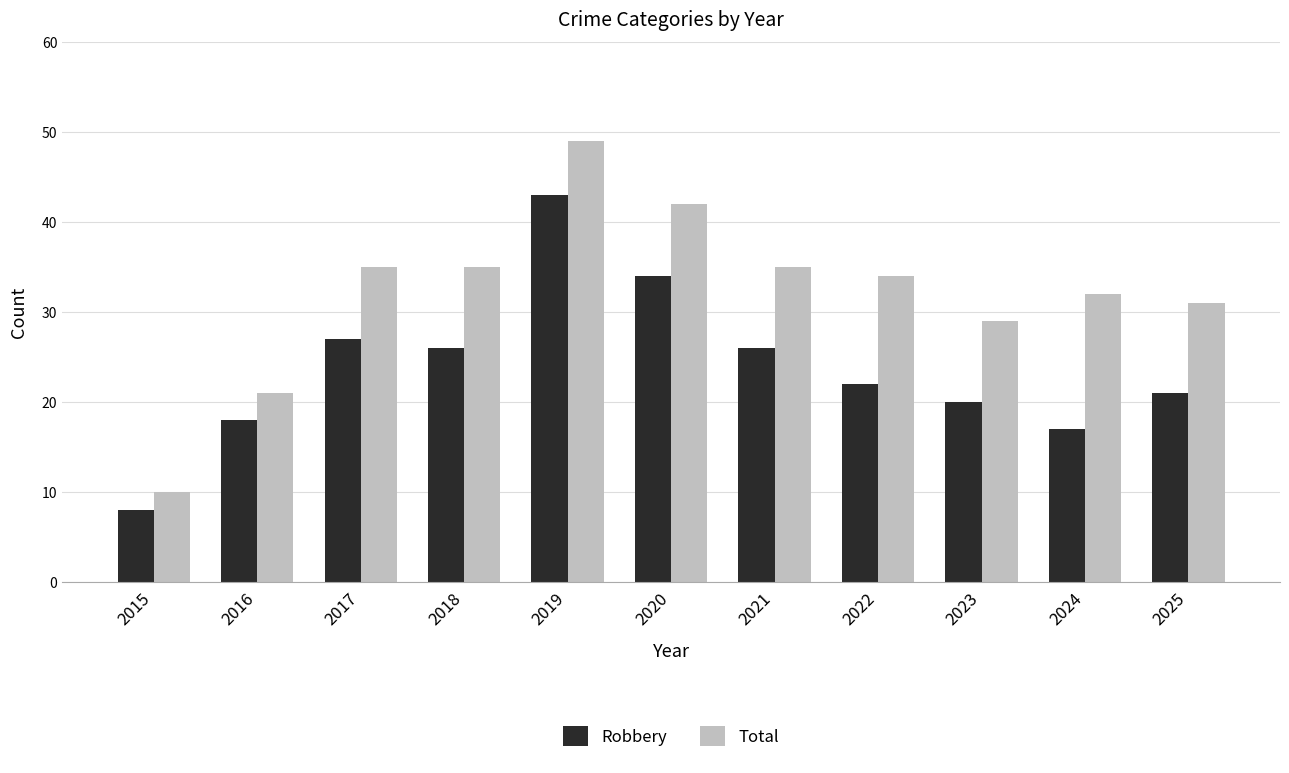

What is the difference between the highest and lowest values at 2016?

3